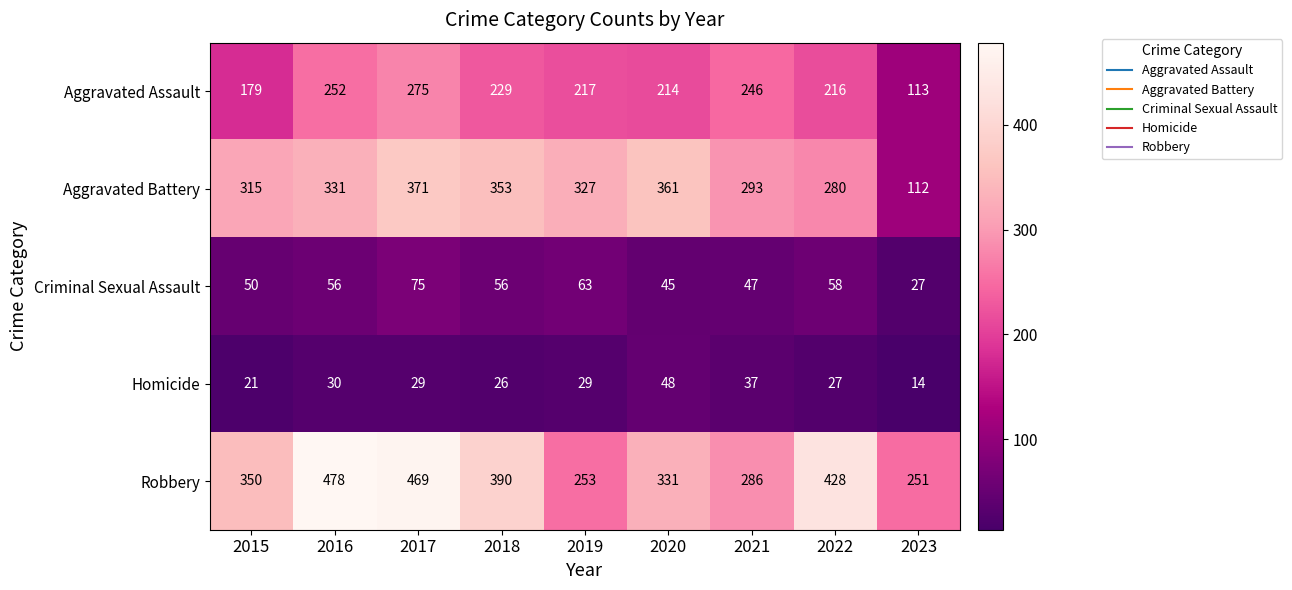

What is the minimum value shown in the chart?

14